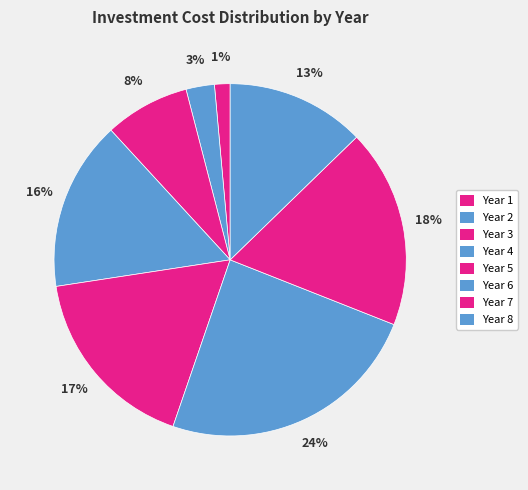

True or false: Year 8 accounts for 13% of the total.

True